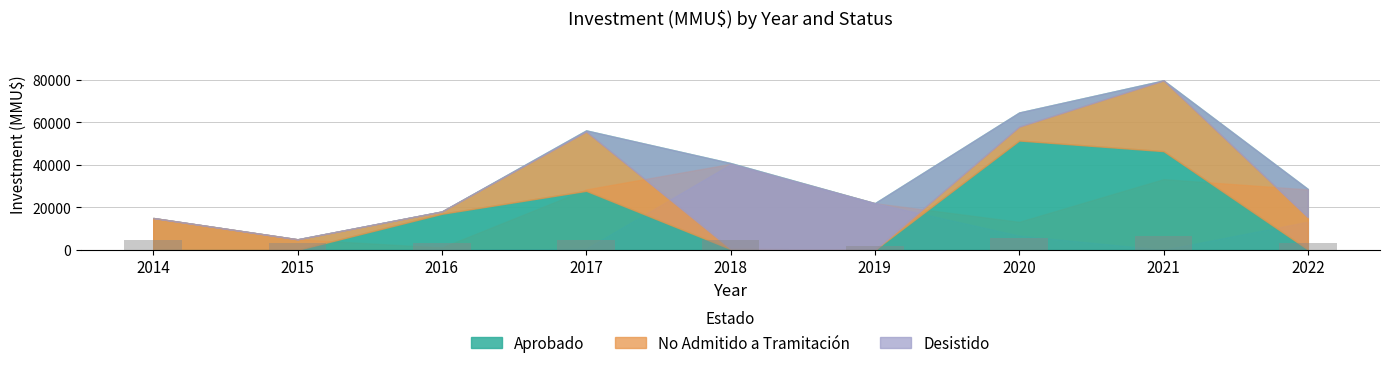

Which label corresponds to the largest value in the chart?

2021